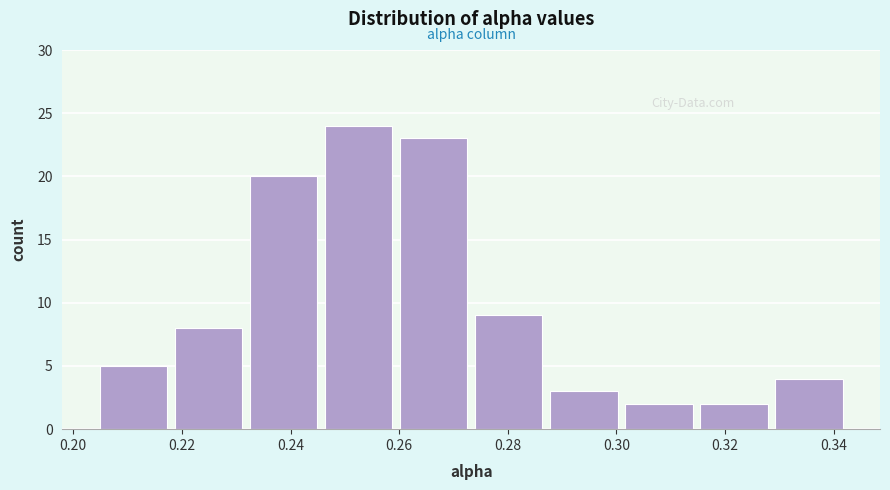

What is the height of the bar covering 0.288 to 0.300 on the x-axis? Neither the bar edges nor the heights are printed on the chart, so give them approximately, as read against the axes.

3